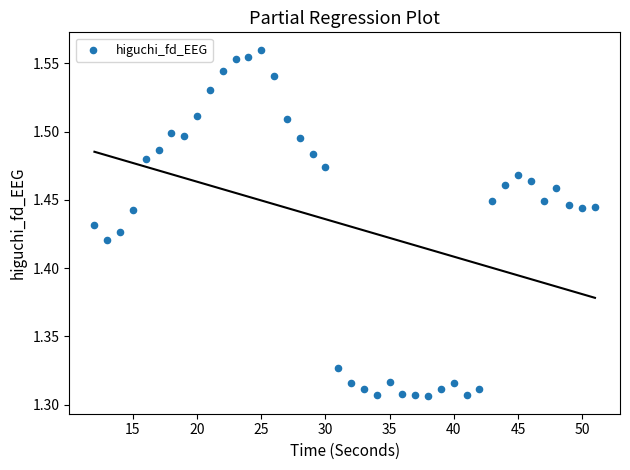

What is the range of Y values (max minus min)?

0.3